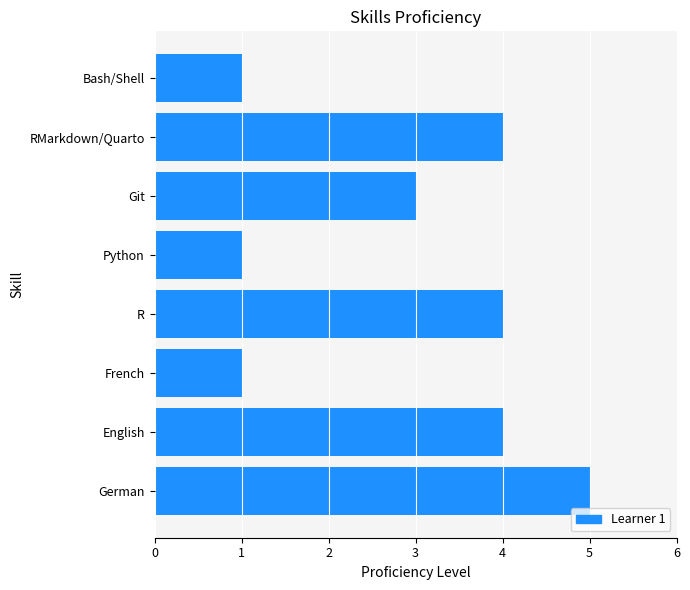

Count the number of categories in the chart.

8